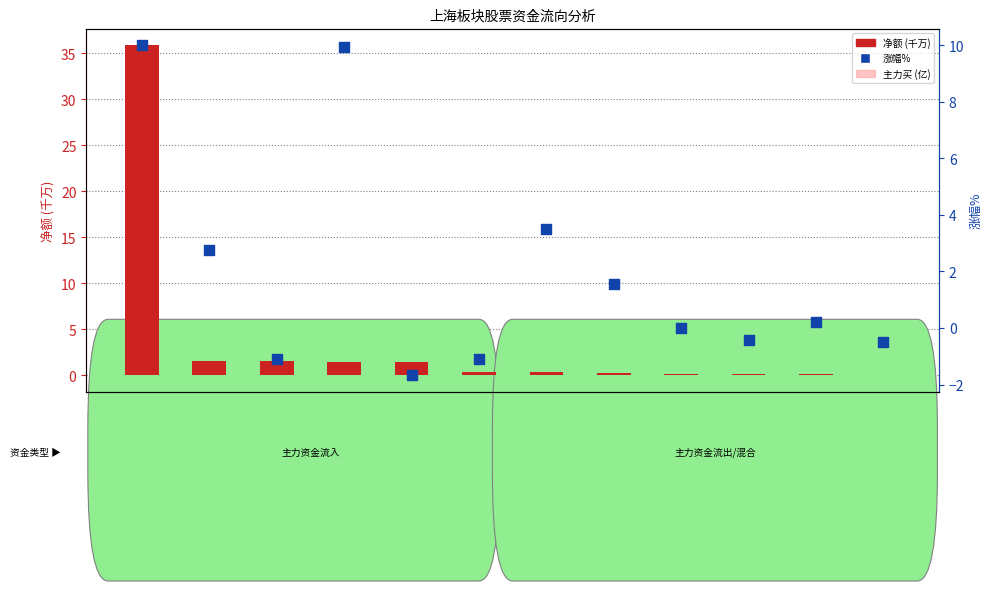

What are all the series names shown in the legend?

净额 (千万), 主力买 (亿), 涨幅%